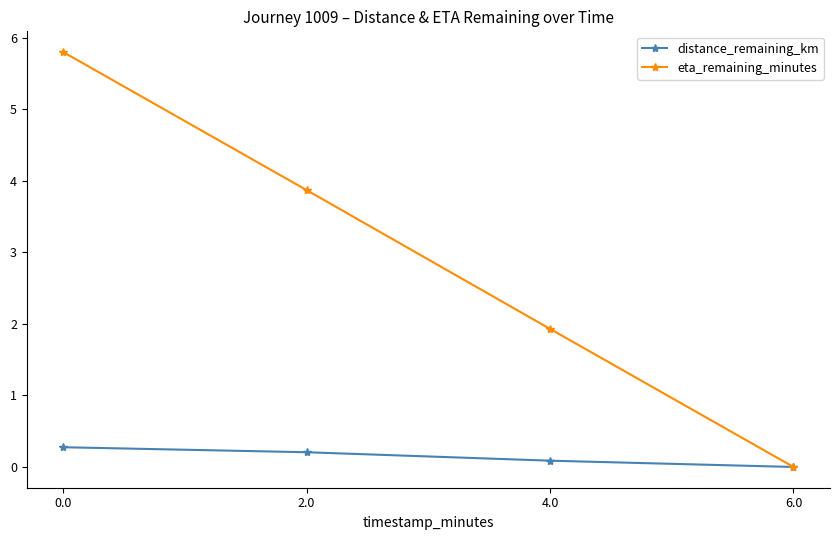

What position from the left is 2.0?

2